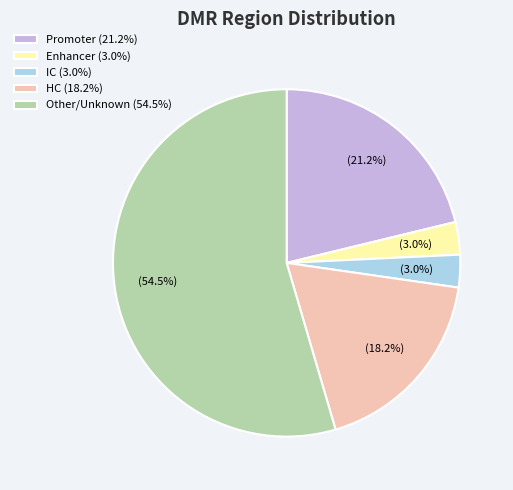

What is the ratio of the value at Promoter (21.2%) to the value at Other/Unknown (54.5%)?

0.4